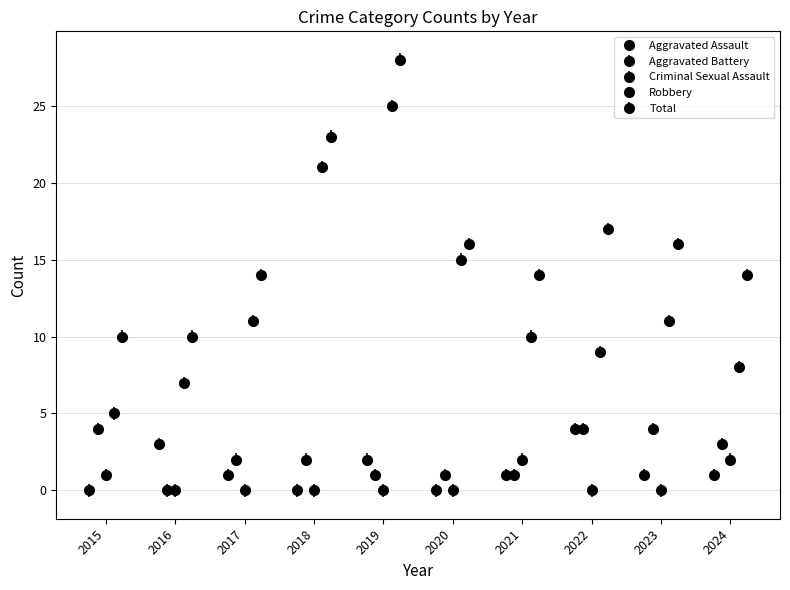

How many bars are there in each group?

5